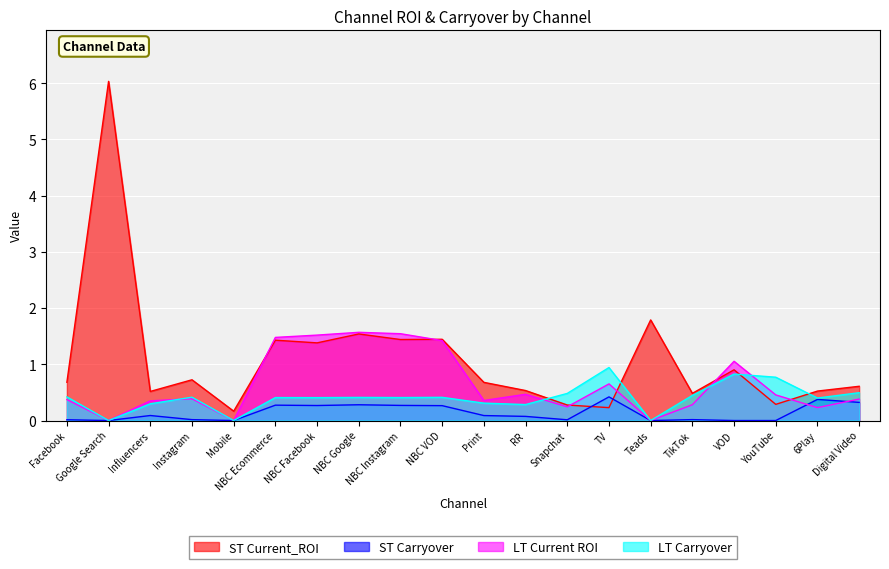

Reading left to right, extract all data points from this chart.

ST Current_ROI: 0.7	6.0	0.5	0.7	0.2	1.4	1.4	1.5	1.4	1.4	0.7	0.5	0.3	0.2	1.8	0.5	0.9	0.3	0.5	0.6
ST Carryover: 0.0	0.0	0.1	0.0	0.0	0.3	0.3	0.3	0.3	0.3	0.1	0.1	0.0	0.4	0.0	0.0	0.0	0.0	0.4	0.3
LT Current ROI: 0.4	0.0	0.4	0.4	0.0	1.5	1.5	1.6	1.5	1.4	0.4	0.5	0.2	0.7	0.0	0.3	1.1	0.5	0.2	0.4
LT Carryover: 0.4	0.0	0.3	0.4	0.0	0.4	0.4	0.4	0.4	0.4	0.3	0.3	0.5	0.9	0.0	0.4	0.8	0.8	0.4	0.5